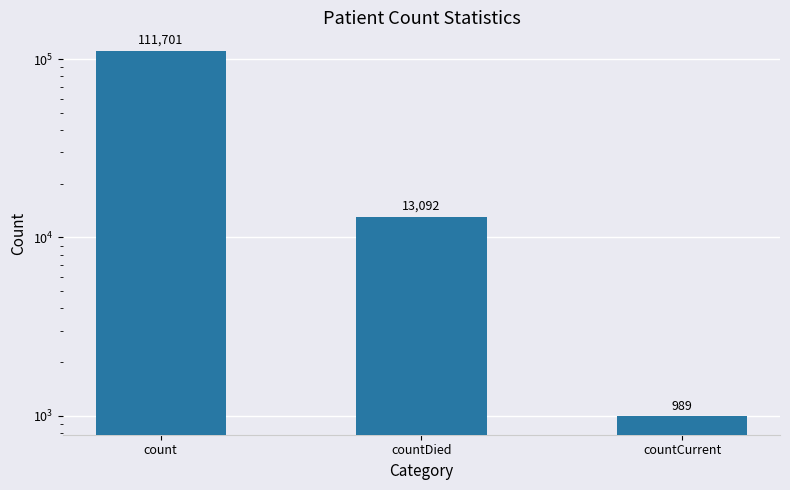

How many bars are there in total?

3